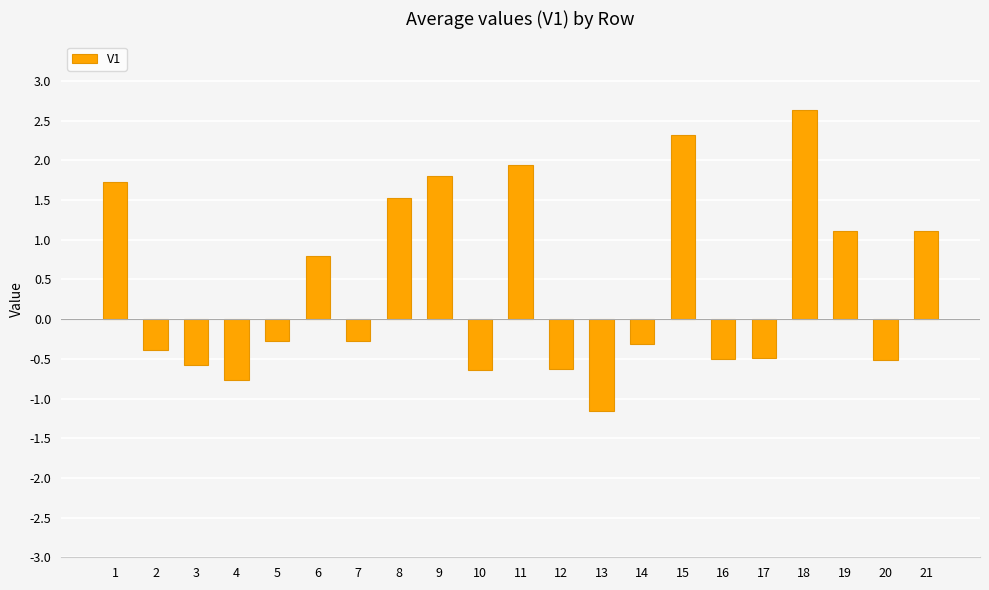

Are the bars grouped side by side (vs. stacked)?

No